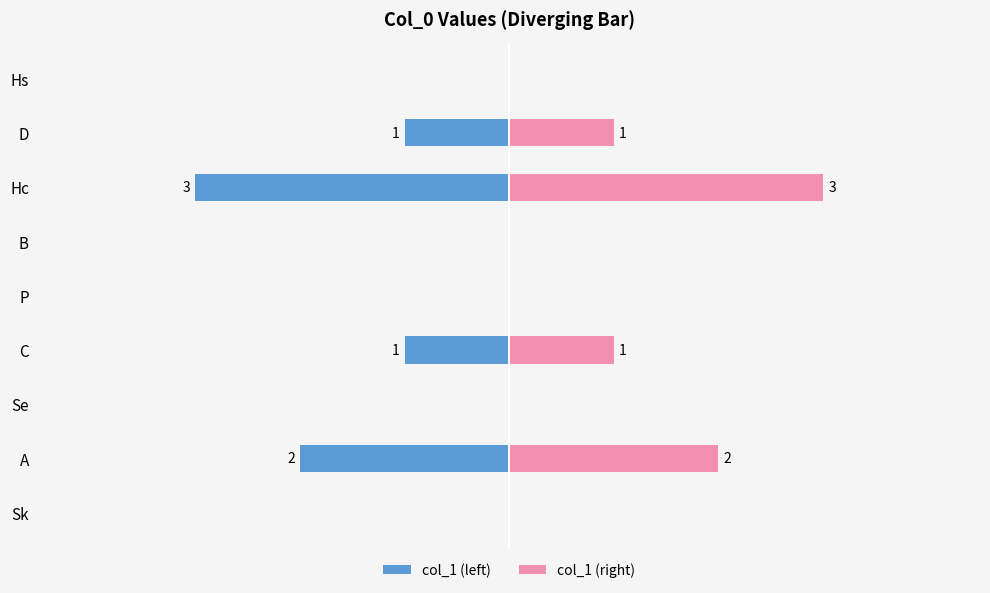

Which series has the largest range (max minus min)?

col_1 (left)